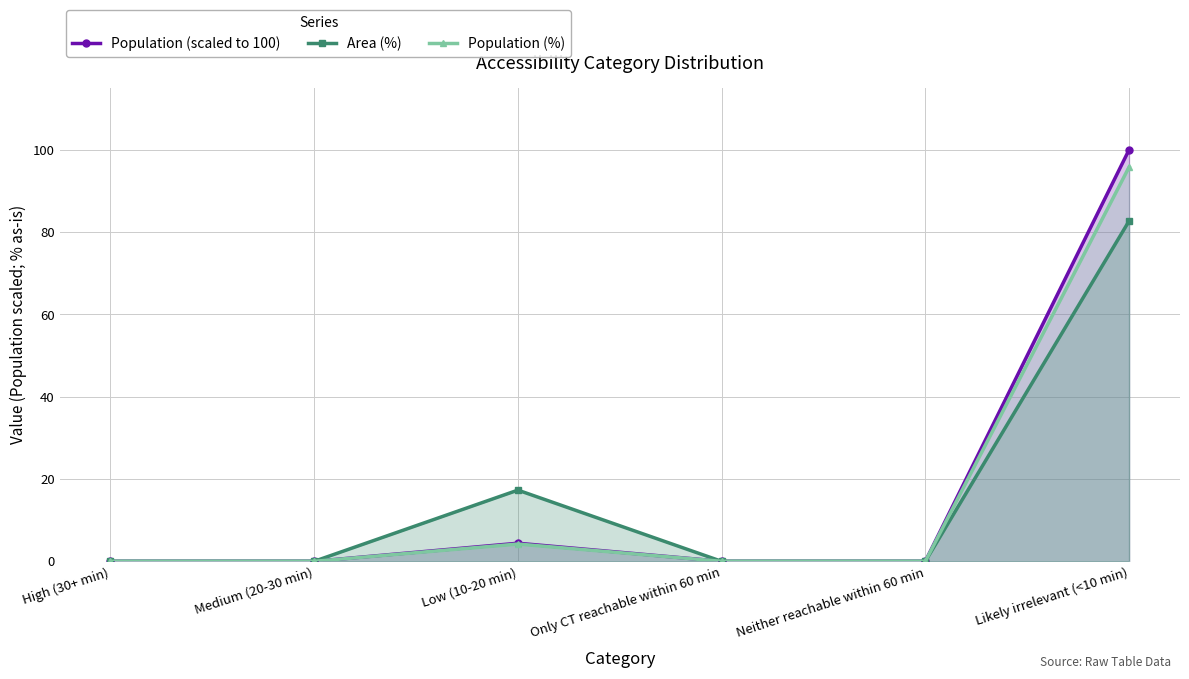

Which label corresponds to the largest value in the chart?

Likely irrelevant (<10 min)